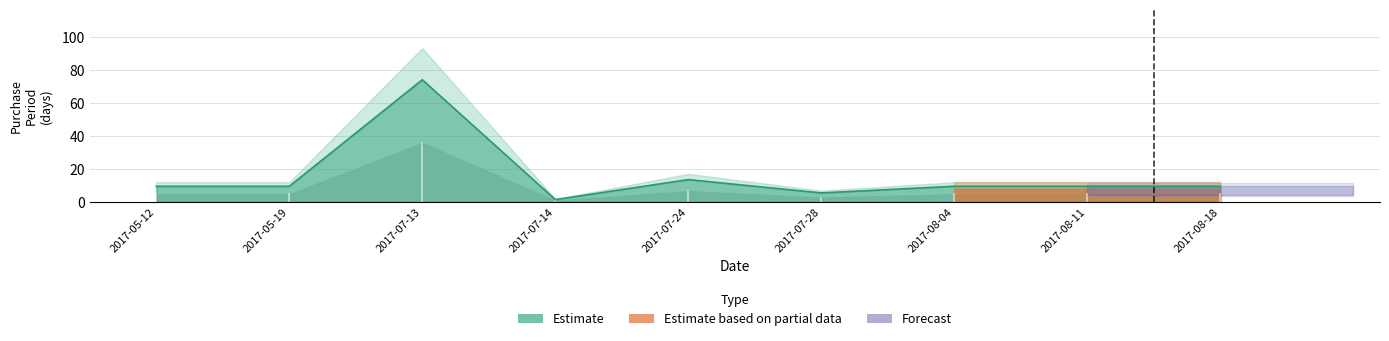

How many data points are above 9?

7